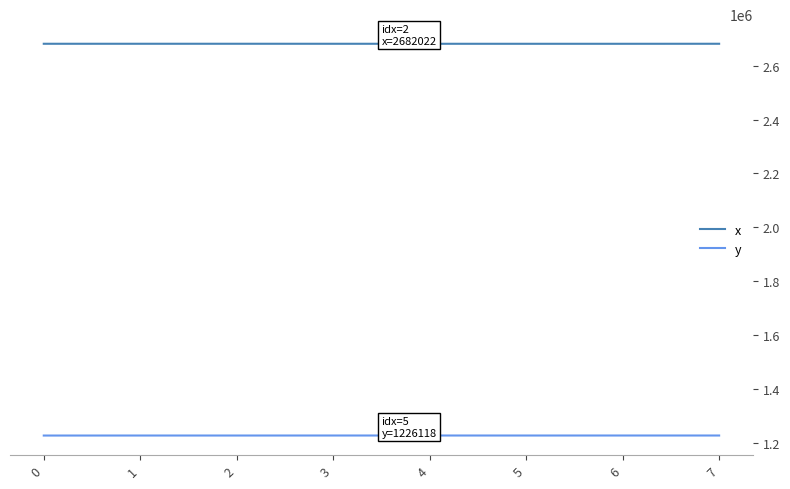

True or false: x and y cross at least once.

False